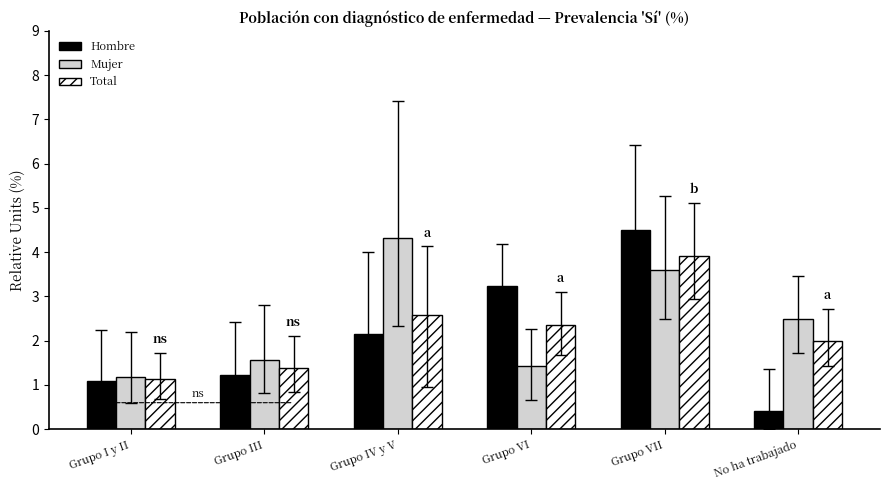

What is the value of the Mujer bar at the 4th from the left?

1.4